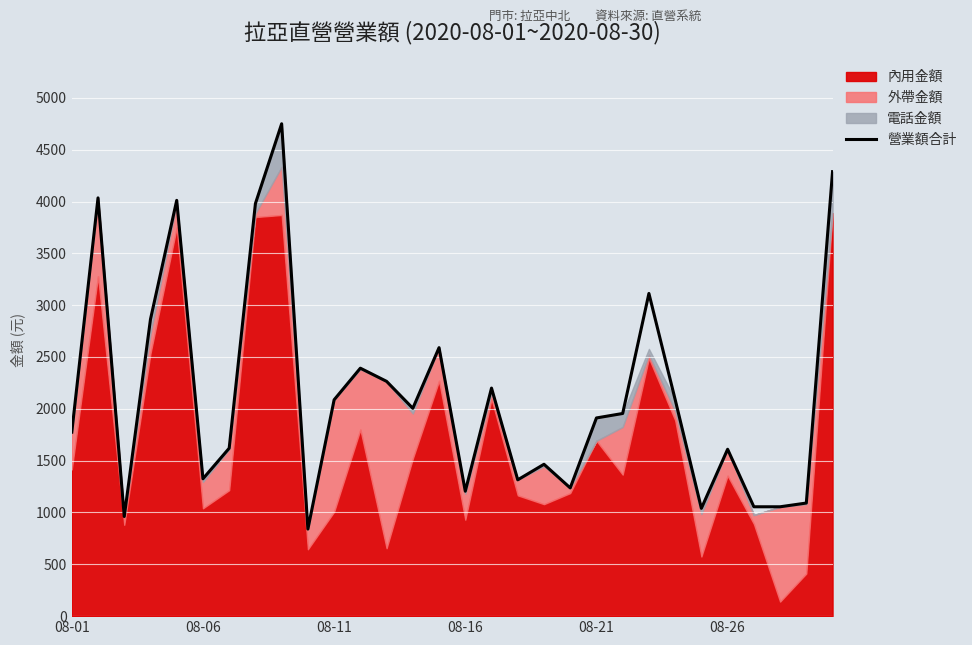

What is the highest value of the 營業額合計 series?

4750